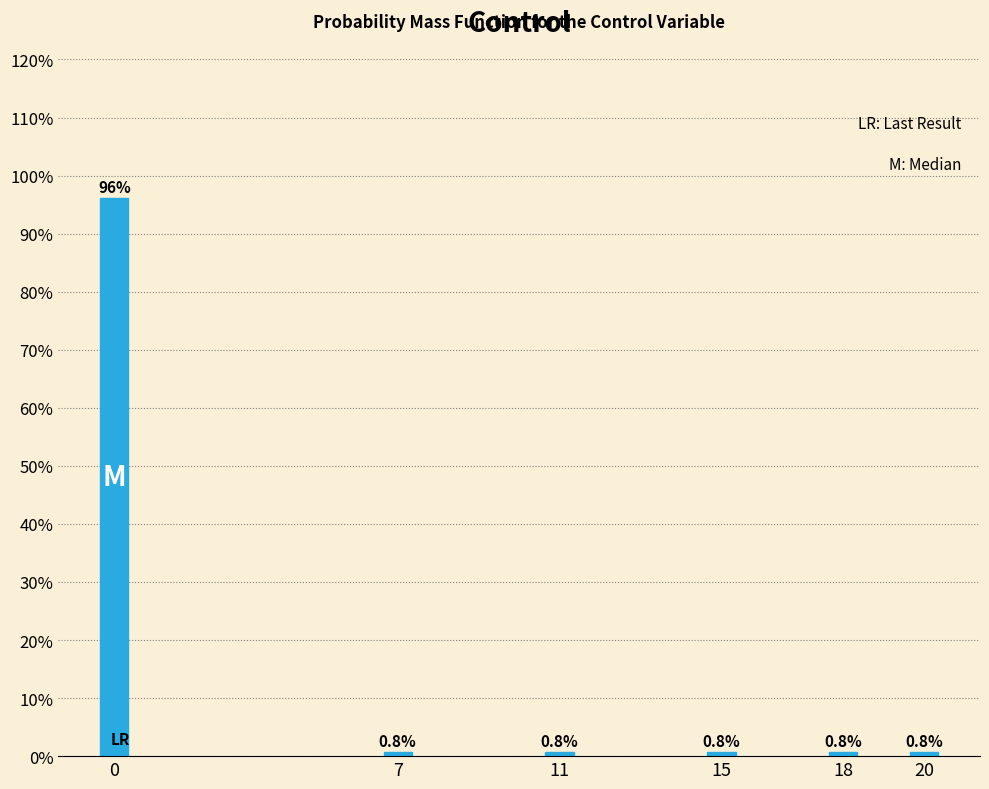

Reading left to right, extract all data points from this chart.

0=96.1	7=0.8	11=0.8	15=0.8	18=0.8	20=0.8